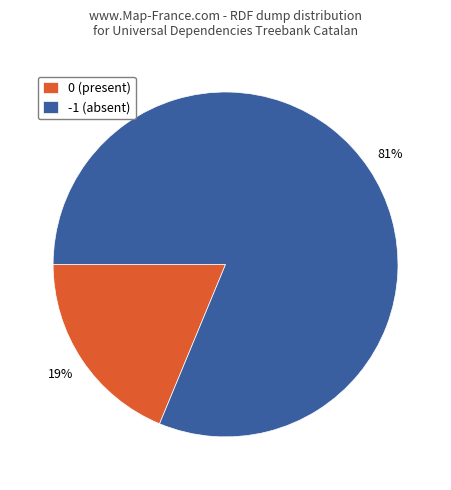

To the nearest percent, what portion does 0 (present) represent?

19%